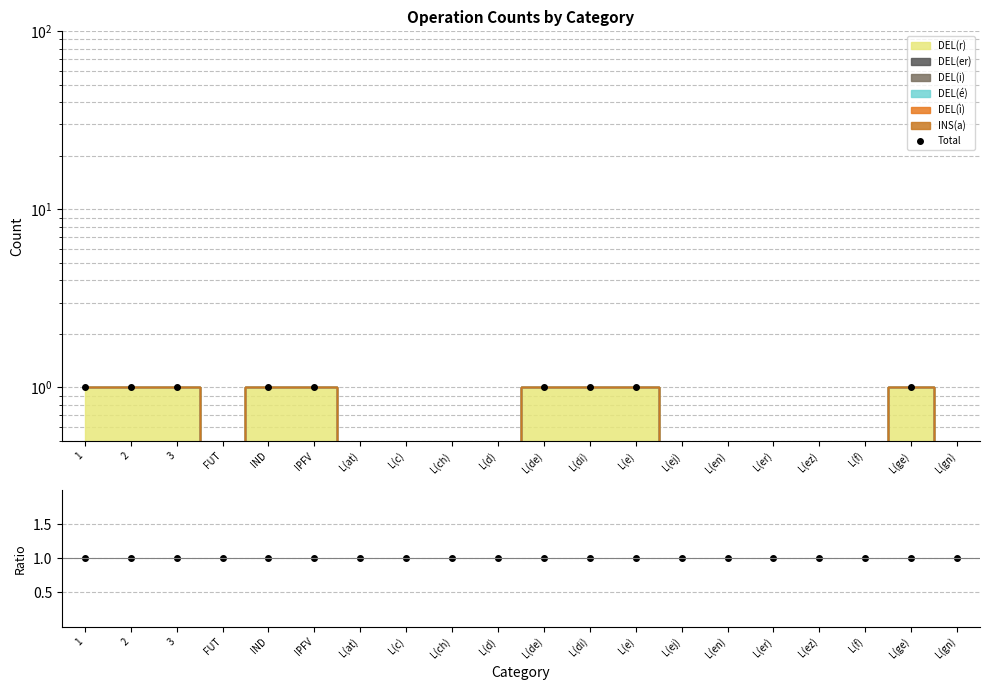

What is the value of the Ratio point at the 7th from the left?

1.0